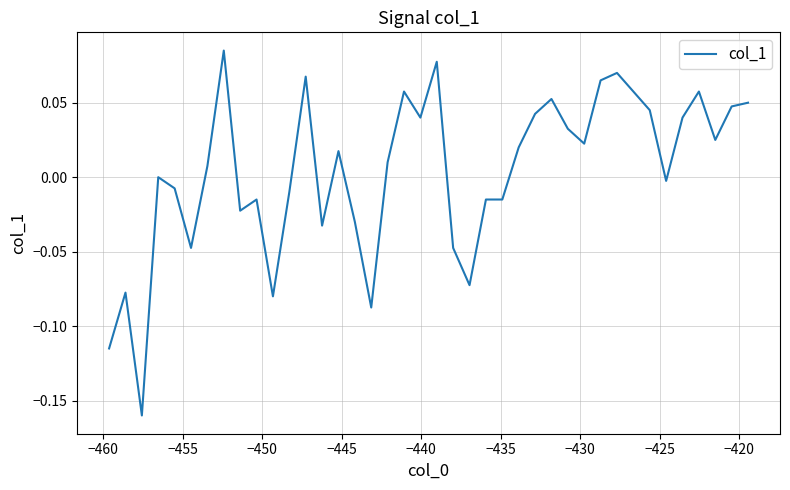

Does the chart have visible grid lines?

Yes